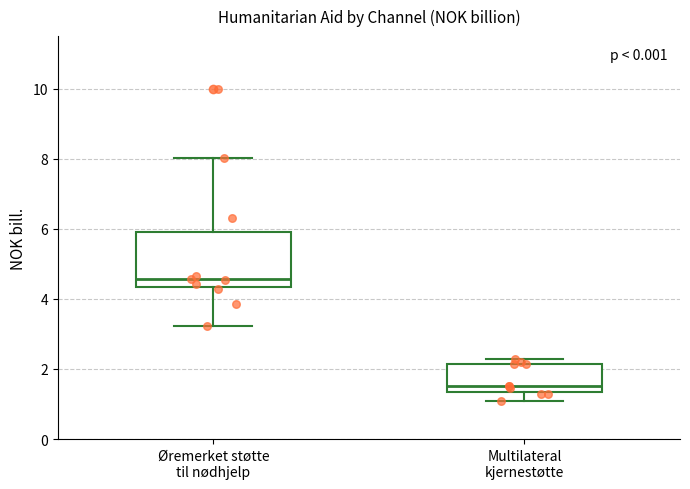

Which box has the highest median line?

Øremerket støtte til nødhjelp